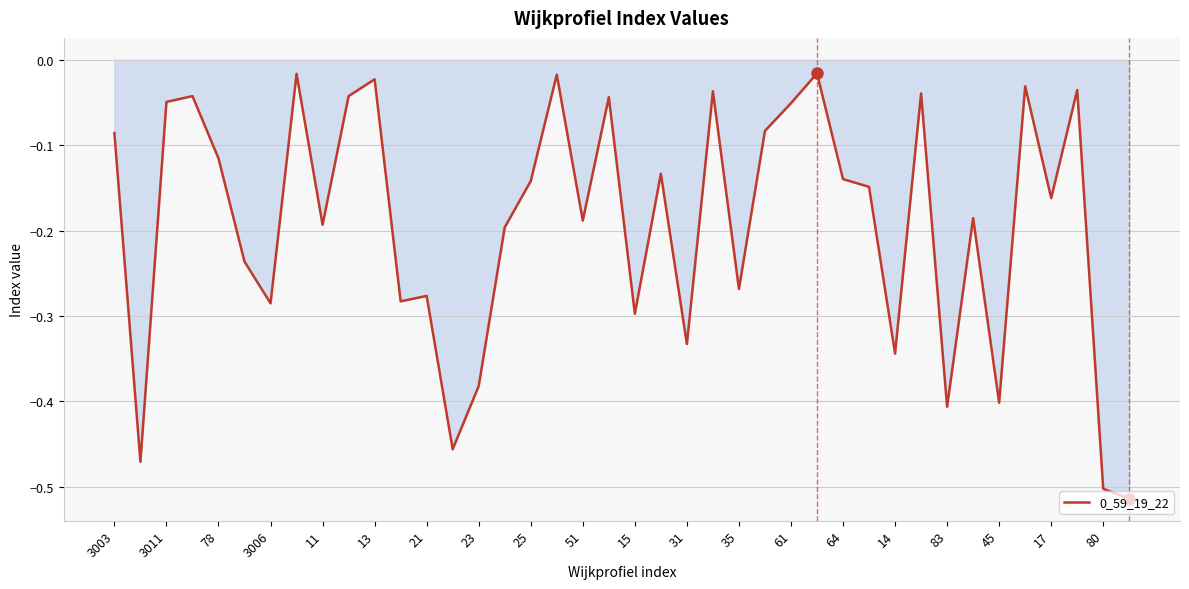

What is the difference between the maximum and minimum values?

0.5